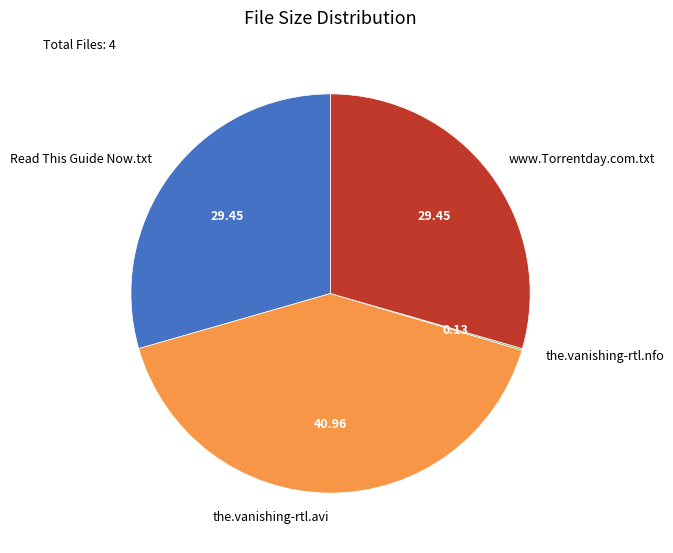

Is it true that www.Torrentday.com.txt is 29% of the pie?

True